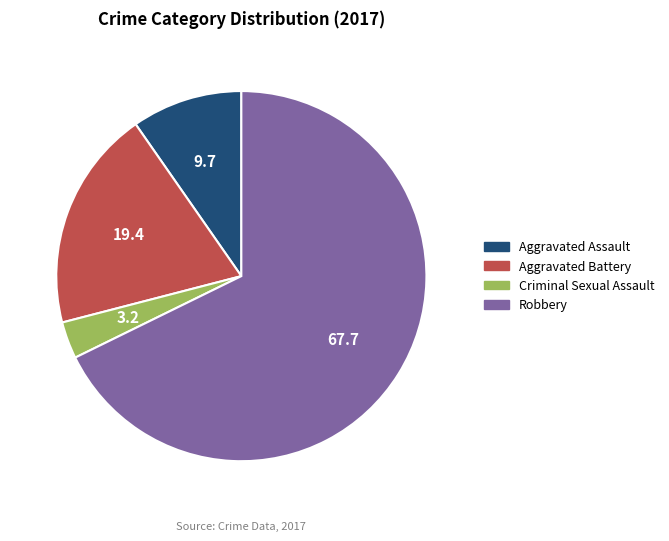

Which slice is the largest?

Robbery